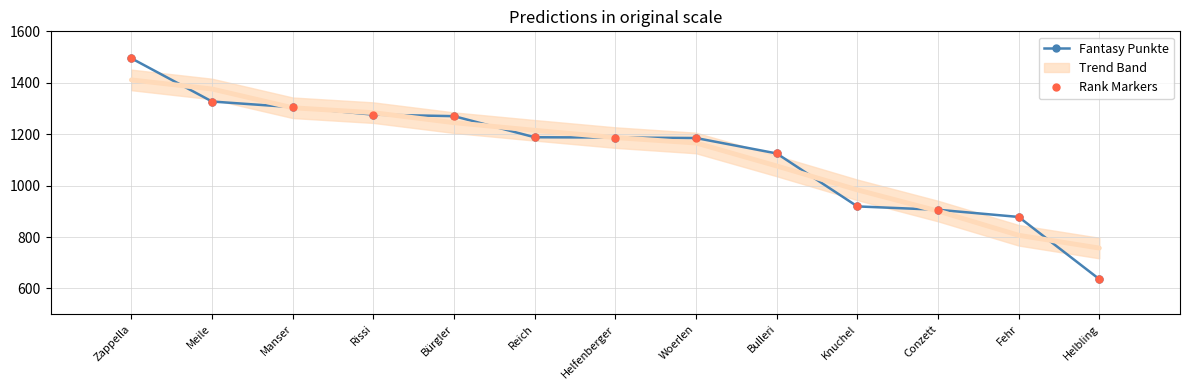

Is the value of Fantasy Punkte at Meile greater than the value of Rank Markers at Bulleri?

Yes